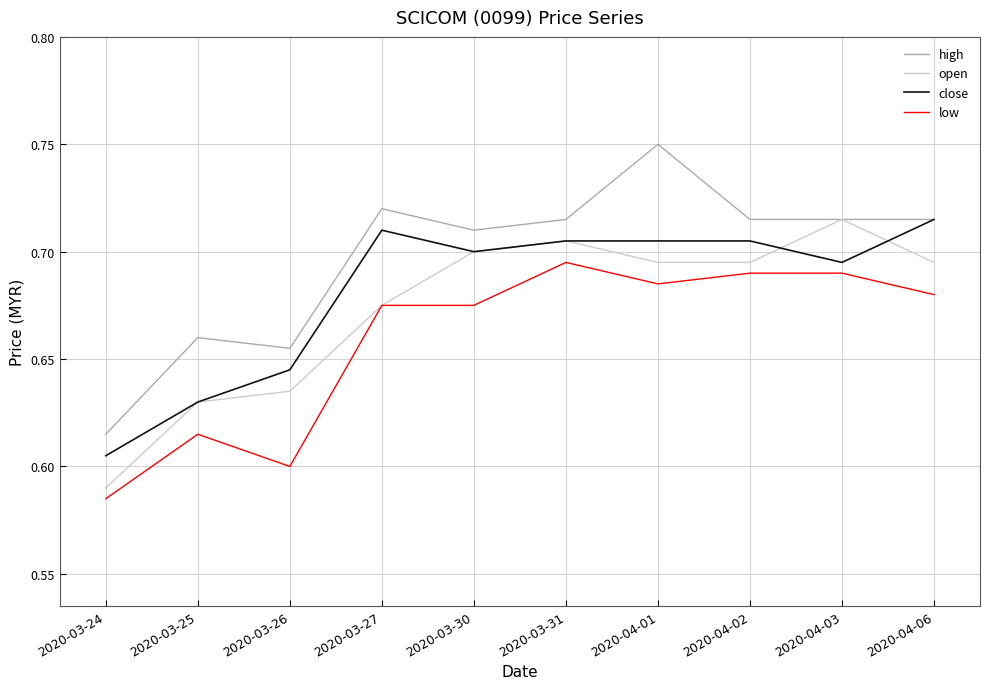

What position from the right is 2020-03-25?

9